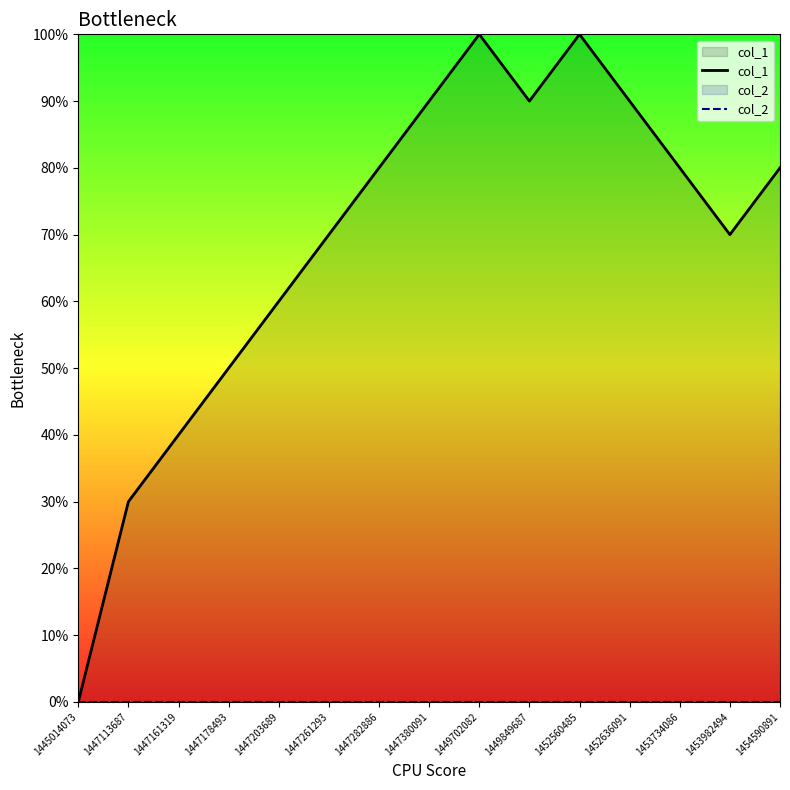

True or false: col_2 and col_1 intersect in this chart.

False